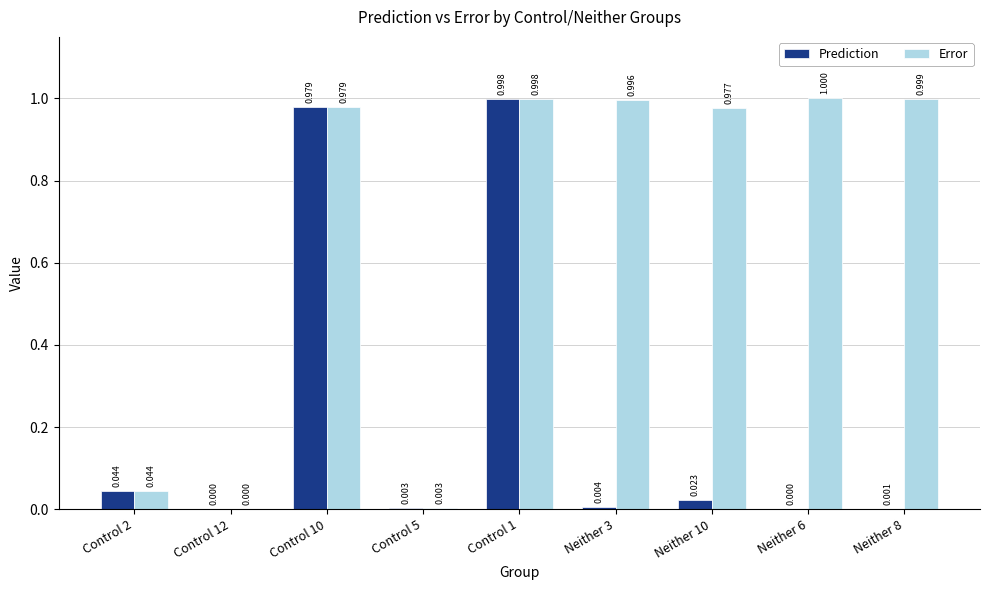

Between Control 5 and Neither 8, which series saw the biggest shift?

Error